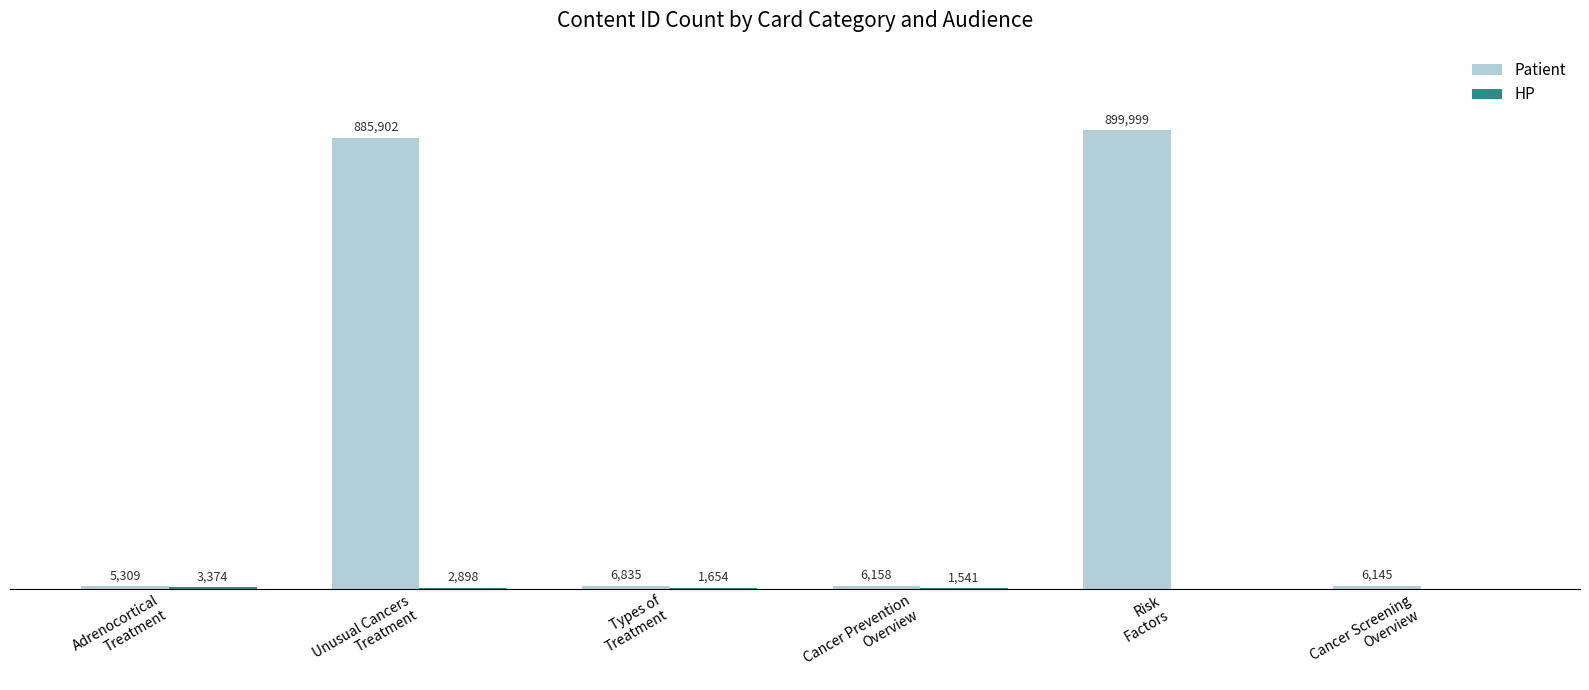

At which label is Patient closest to 452654?

Unusual Cancers
Treatment